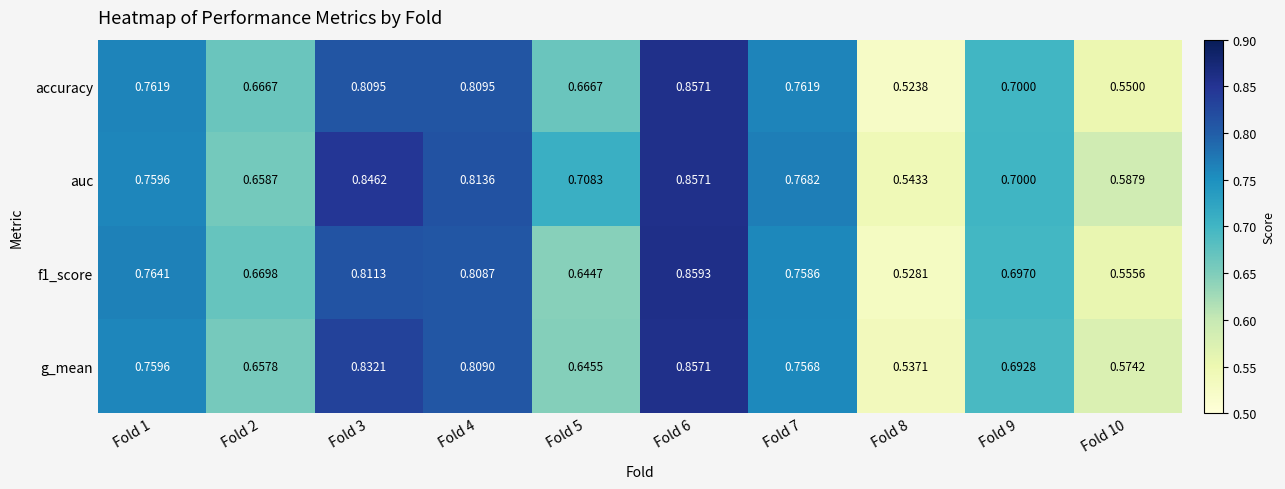

Which series has the largest range (max minus min)?

accuracy